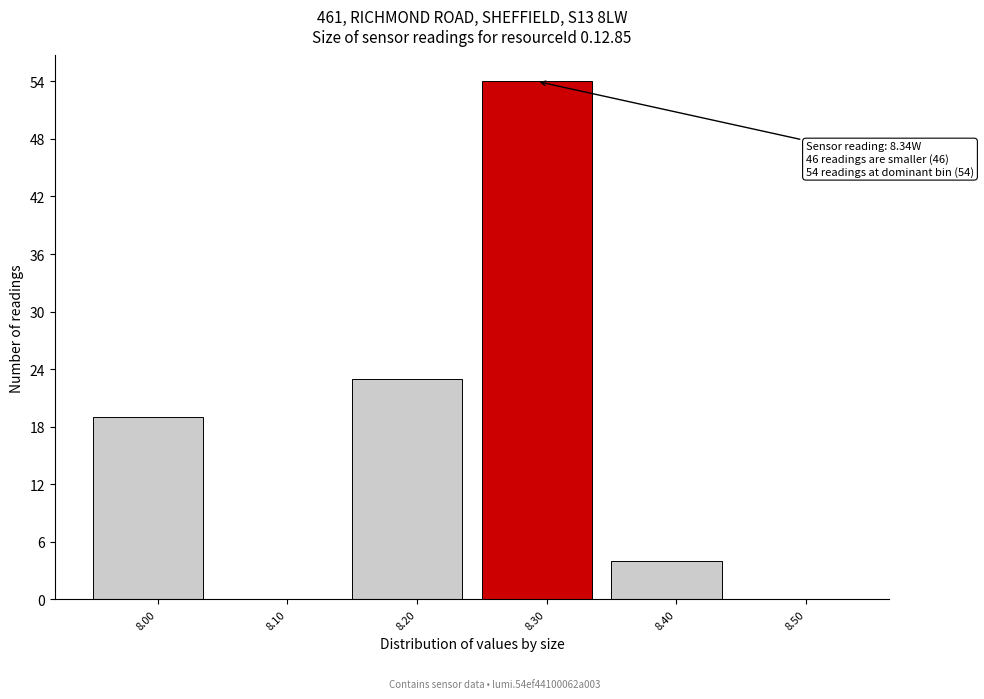

Reading left to right, transcribe all the data shown in this chart.

8.00=19	8.10=0	8.20=23	8.30=54	8.40=4	8.50=0